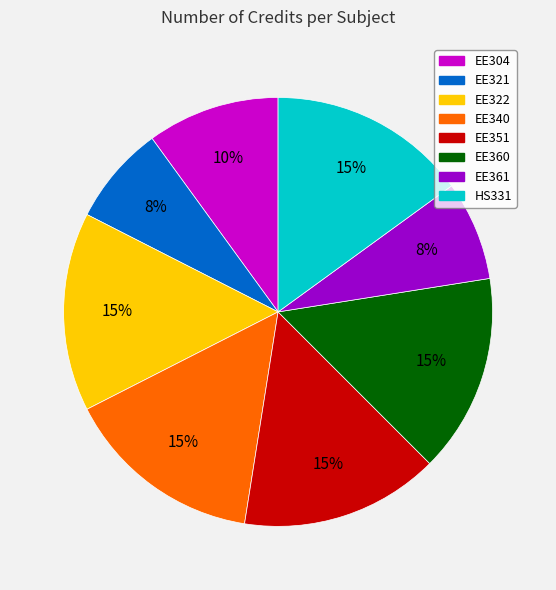

Is EE351 the majority of the pie?

No